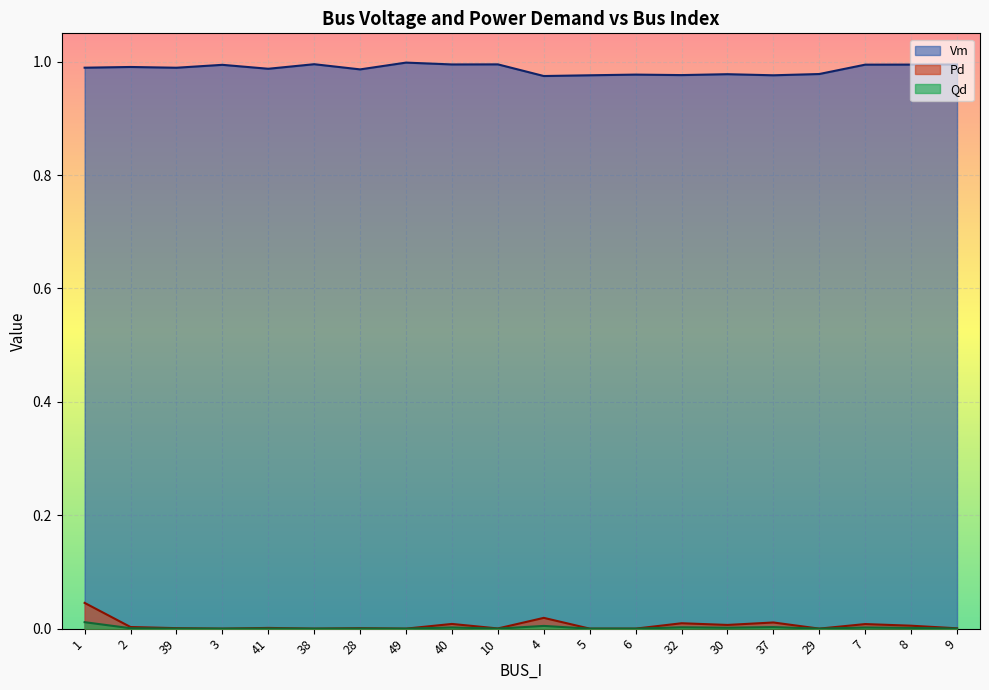

In Pd, how many points are higher than both neighbors (excluding endpoints)?

7